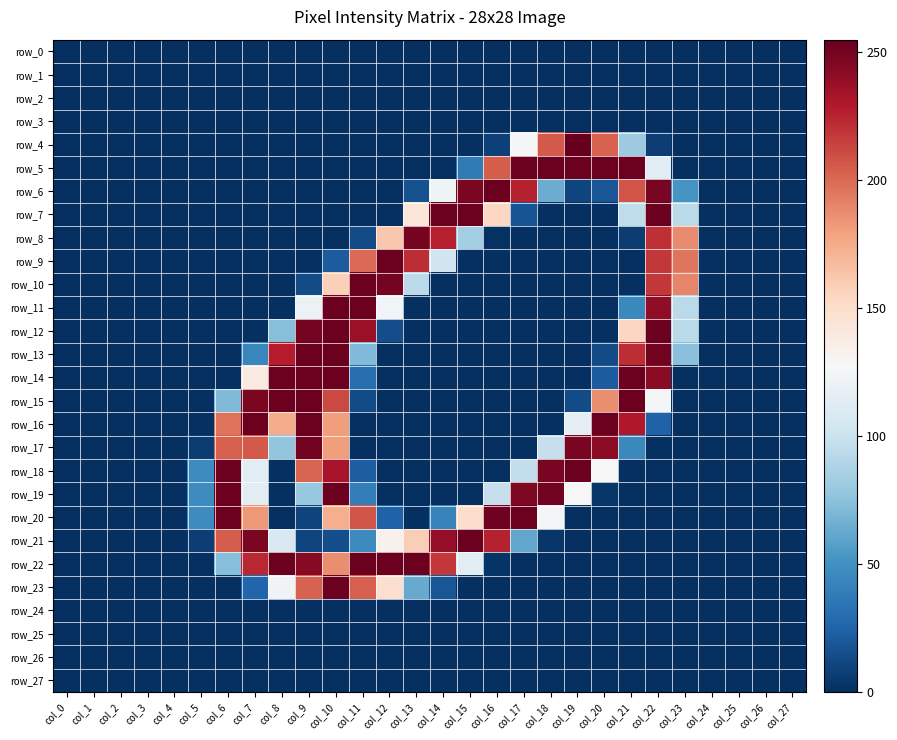

At col_1, list the series in order from largest to smallest.

row_0, row_1, row_2, row_3, row_4, row_5, row_6, row_7, row_8, row_9, row_10, row_11, row_12, row_13, row_14, row_15, row_16, row_17, row_18, row_19, row_20, row_21, row_22, row_23, row_24, row_25, row_26, row_27